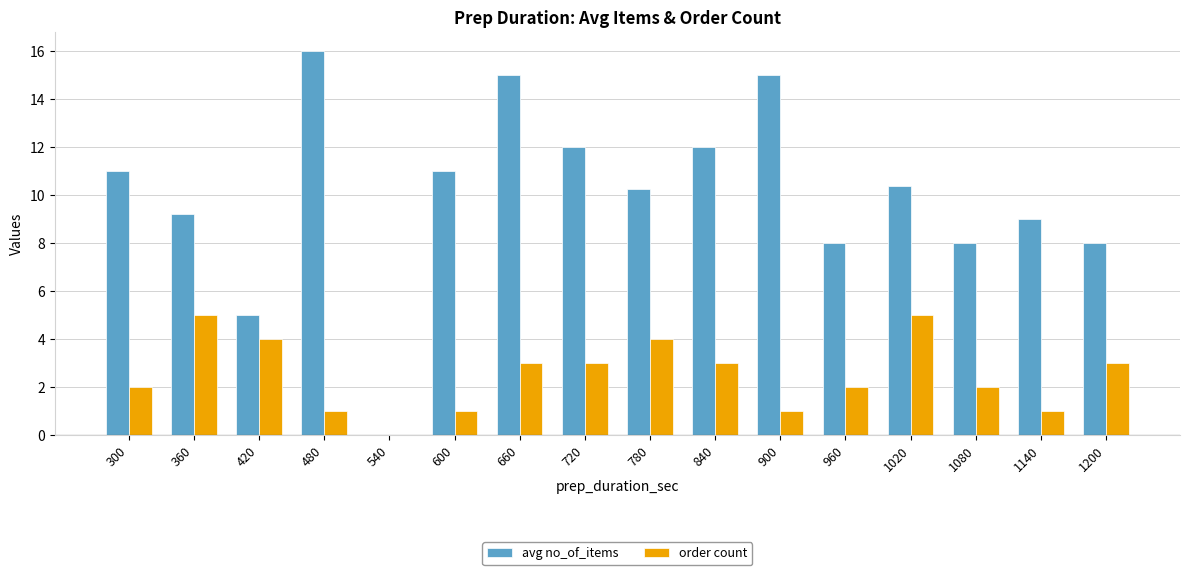

How many distinct data groups are displayed?

2